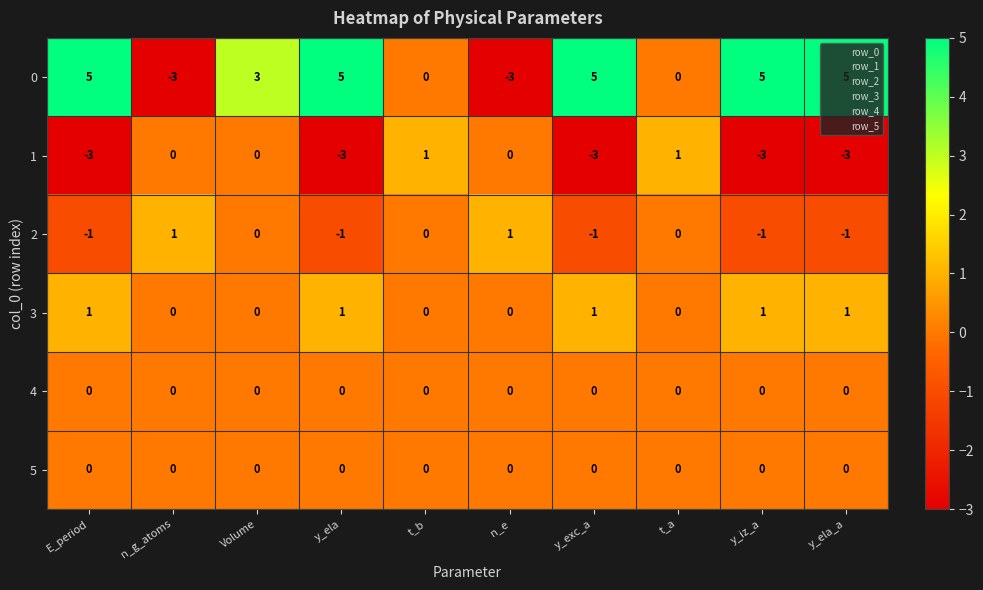

What is the maximum value shown in the chart?

5